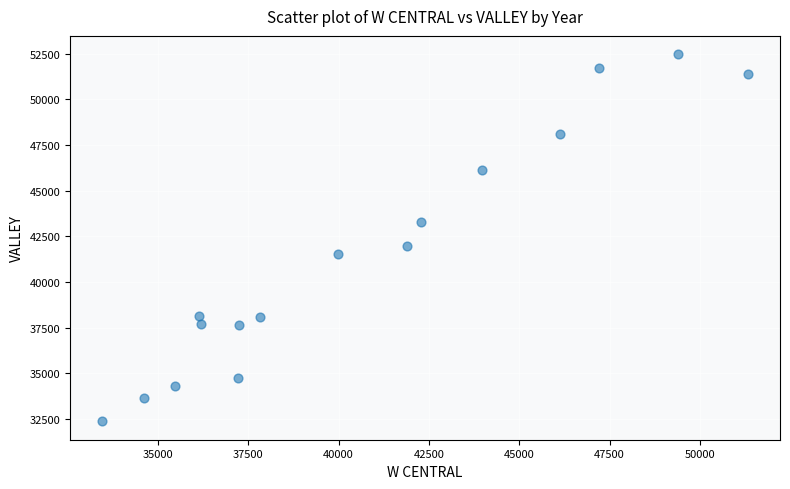

What is the range of Y values (max minus min)?

20097.6